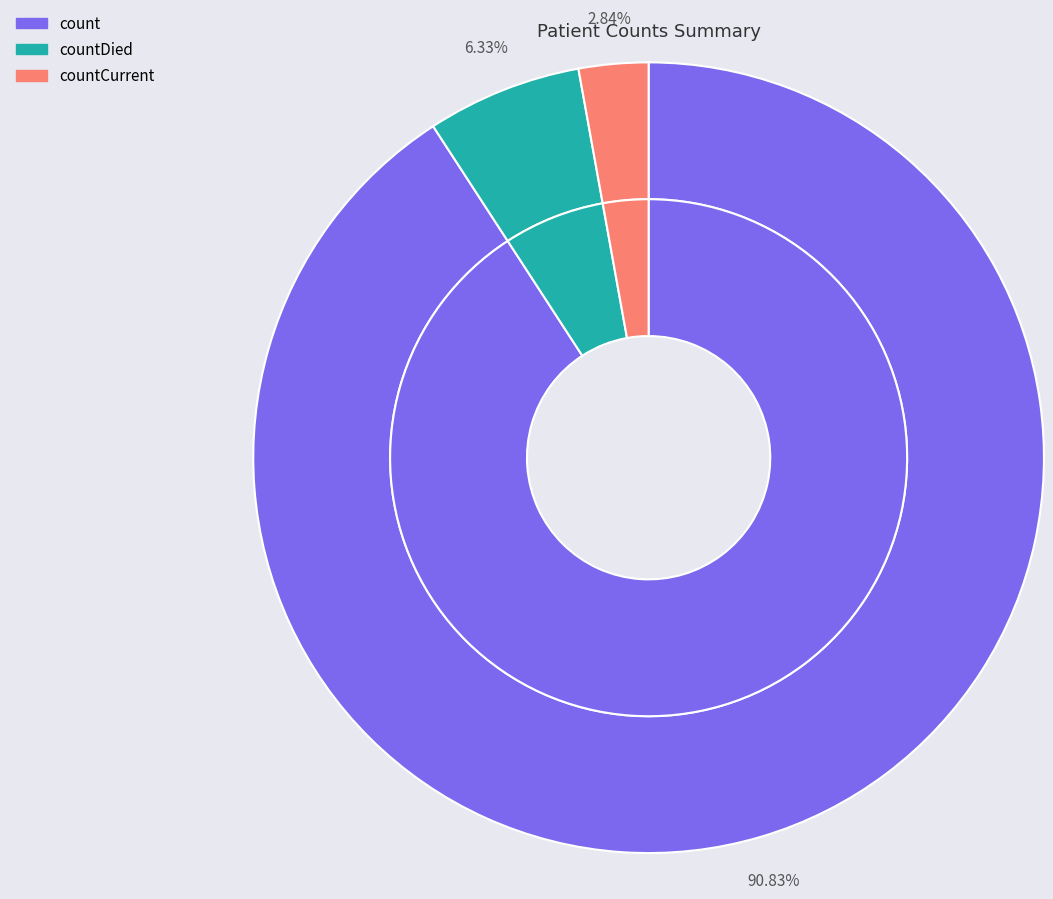

Count the number of slices in the pie.

3